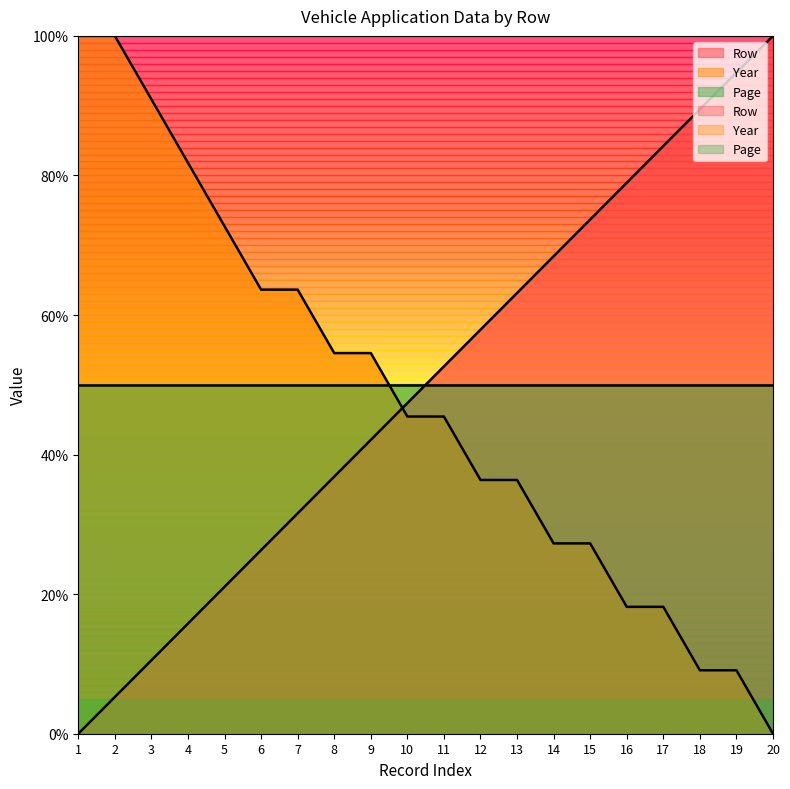

Is it true that Year equals 53.8 at 12?

False